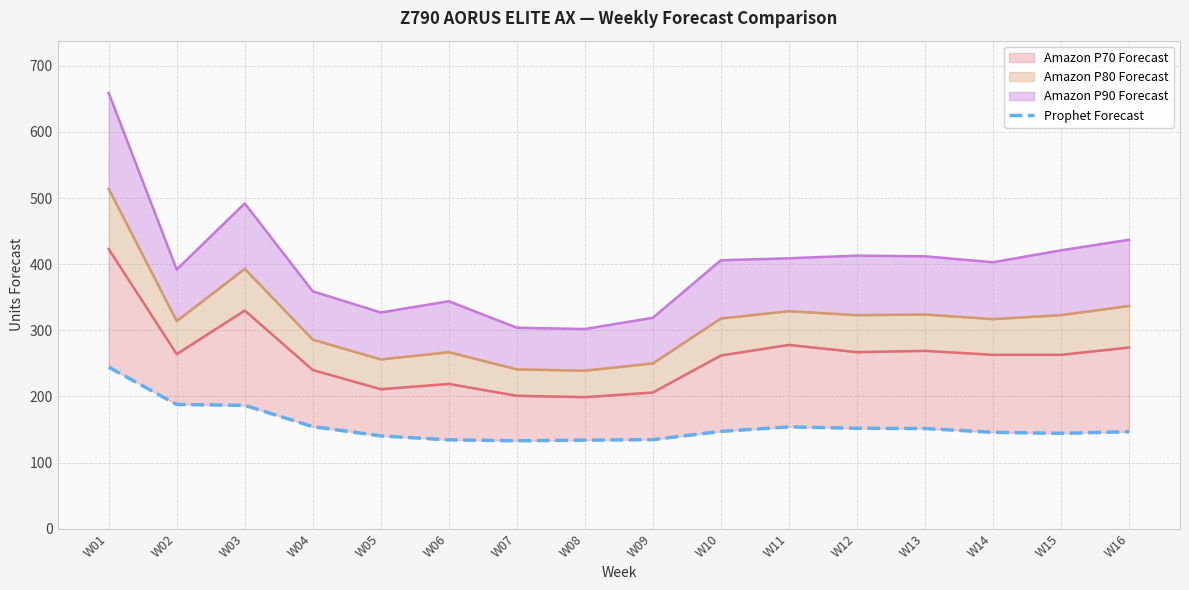

Where is the first local minimum?

W07